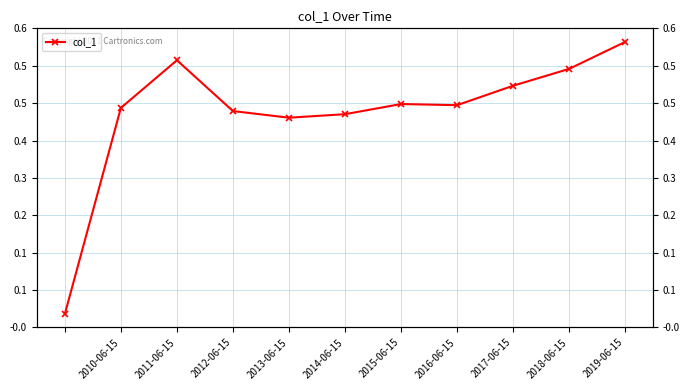

True or false: the data has more than 0 interior local peaks.

True